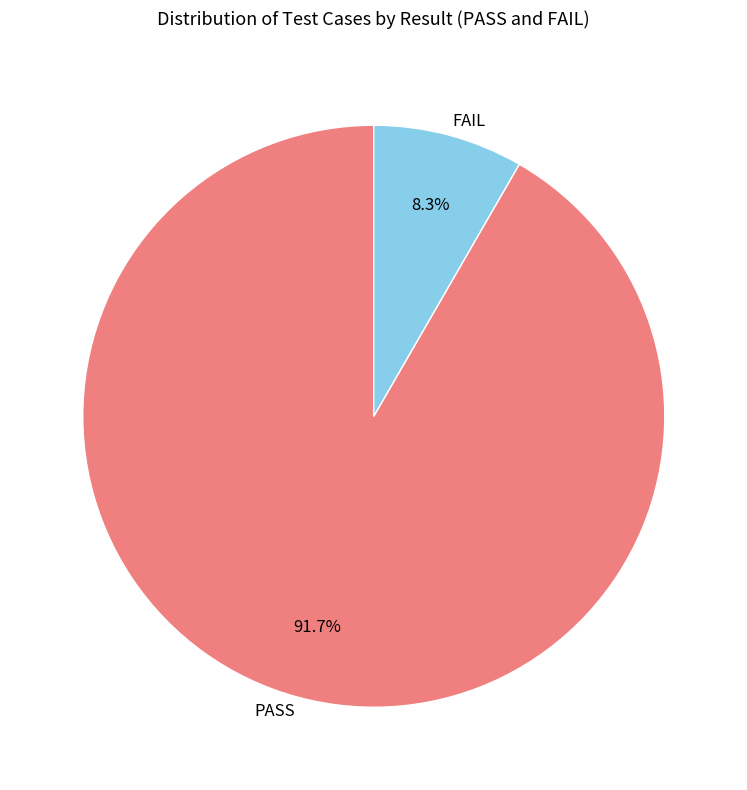

Rank the categories by value from lowest to highest.

FAIL, PASS